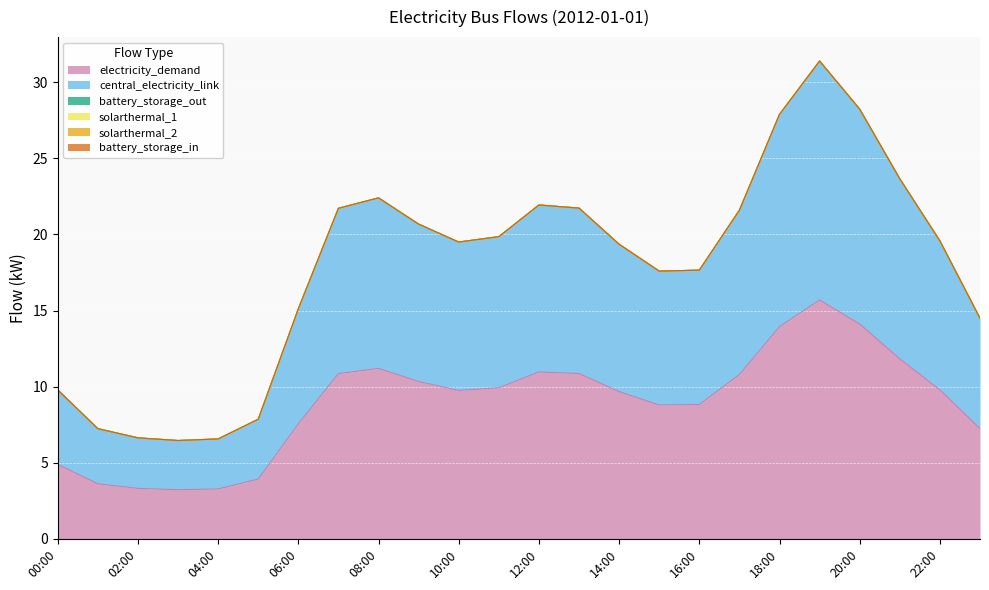

How many lines are shown in the chart?

6